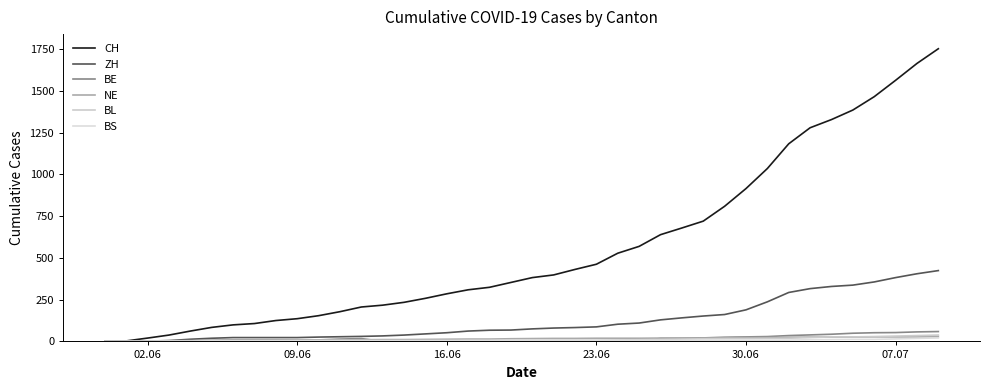

Reading left to right, what are all the values shown in this chart?

CH: 0	3	20	38	62	84	99	107	125	136	154	178	206	217	234	258	285	309	324	353	382	398	431	462	528	569	639	679	720	809	915	1035	1183	1279	1328	1385	1465	1563	1664	1752
ZH: 0	0	2	5	13	19	23	23	23	23	26	28	30	33	38	45	52	62	67	68	75	80	83	87	103	110	129	141	152	161	189	237	293	316	329	337	356	382	405	424
BE: 0	0	1	2	4	6	8	8	8	9	9	14	17	0	0	0	0	0	0	0	0	0	0	0	0	0	18	19	21	25	27	29	35	39	43	49	52	53	57	59
NE: 0	0	1	4	5	6	7	7	9	9	9	9	10	11	11	12	13	14	14	16	17	18	18	19	19	19	20	20	20	21	23	23	25	26	26	26	27	27	27	29
BL: 0	1	1	2	2	3	3	3	3	3	4	4	4	4	4	4	5	5	5	5	6	7	7	7	9	10	12	14	16	17	17	18	19	23	27	27	29	32	35	38
BS: 0	0	0	1	1	4	4	4	4	5	5	5	5	5	5	5	5	6	6	7	7	7	7	7	7	7	7	7	7	7	7	7	8	10	11	12	12	15	18	21